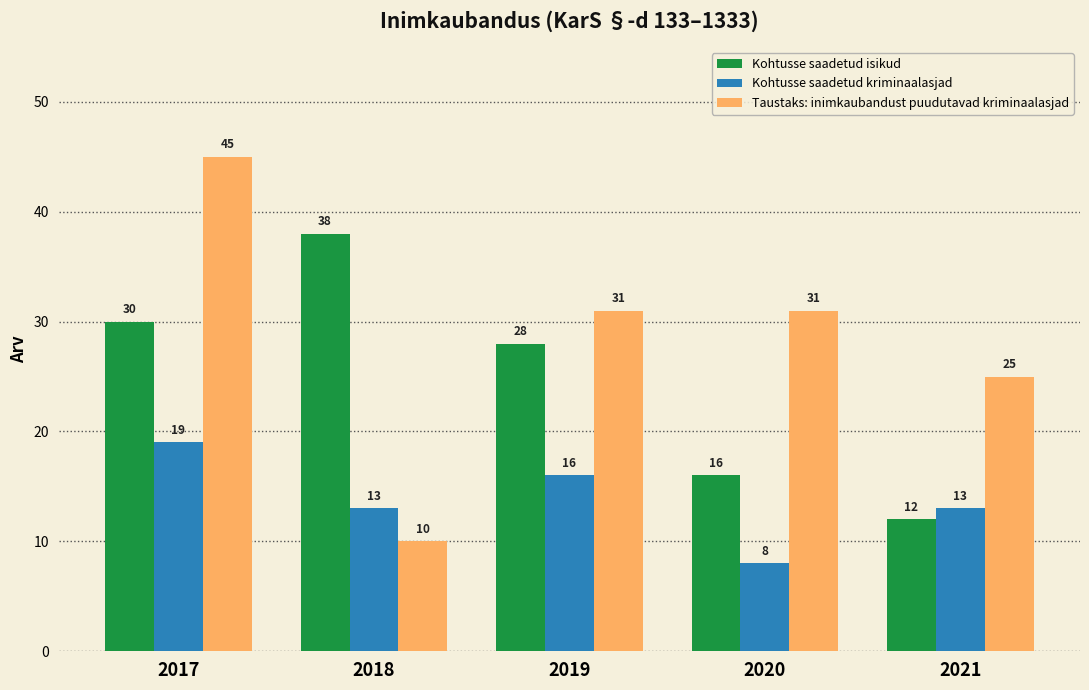

At how many categories does at least one series exceed 36?

2